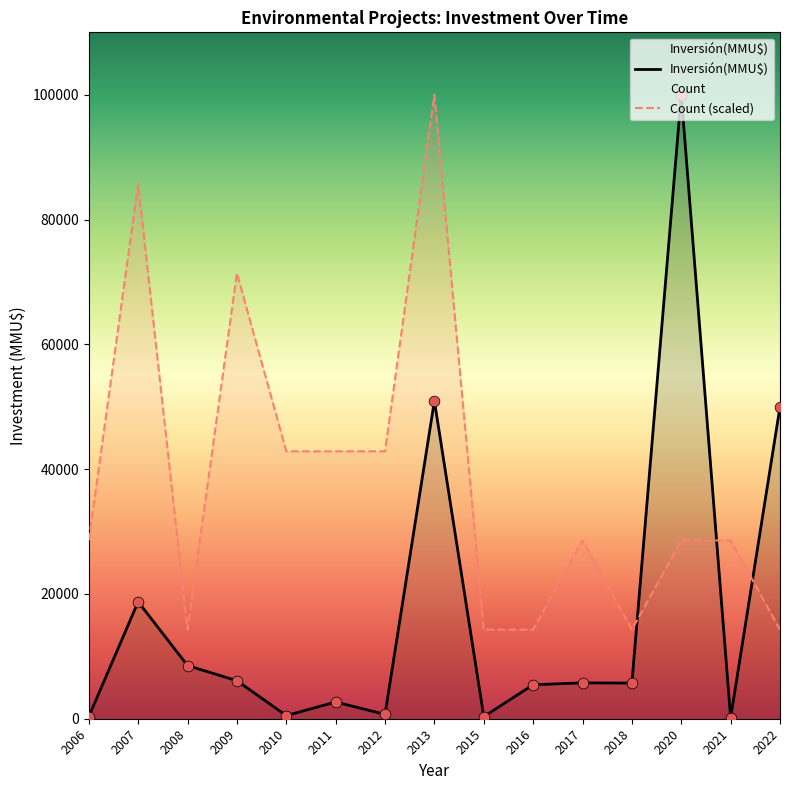

What are all the series names shown in the legend?

Inversión(MMU$), Count (scaled)